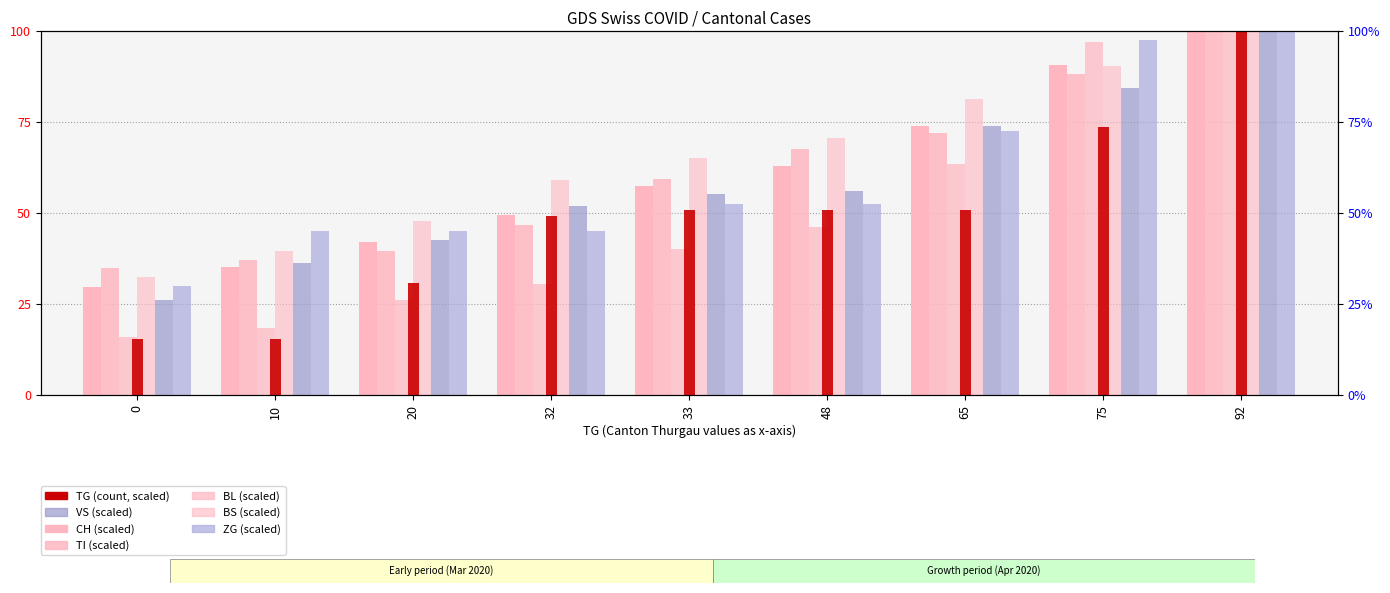

What is the difference between the CH values at 32 and 65?

24.6